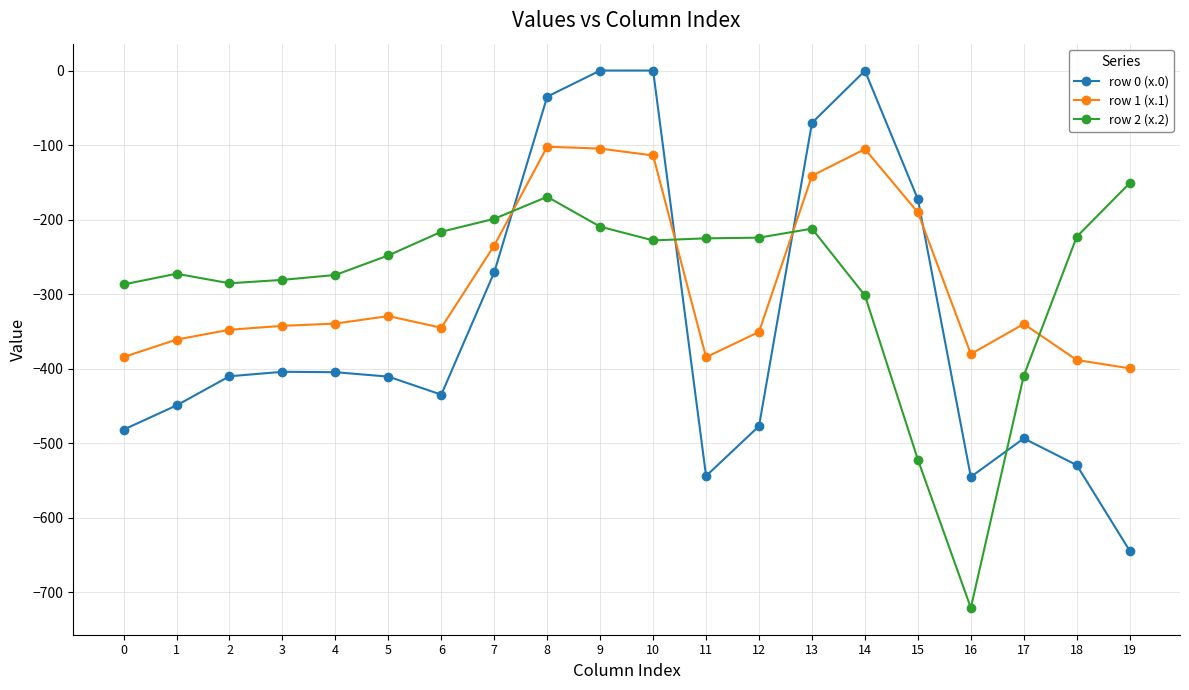

How many data points does each series have?

20